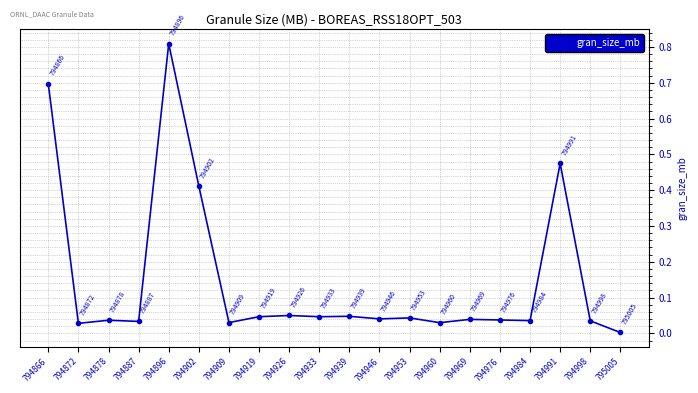

How many interior local valleys (lower than both neighbors) does the data have?

7